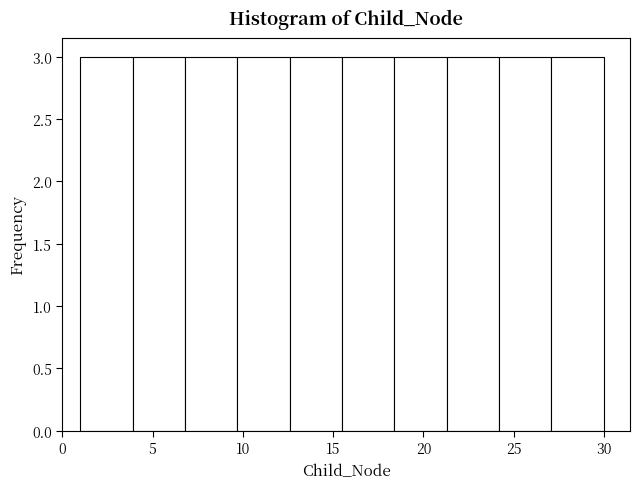

Reading left to right, transcribe this chart: for each bar, give the range it covers on the x-axis and its height. Neither the bar edges nor the heights are printed on the chart, so give them approximately, as read against the axes.

1.0 to 3.9: 3
3.9 to 6.8: 3
6.8 to 9.7: 3
9.7 to 12.6: 3
12.6 to 15.5: 3
15.5 to 18.4: 3
18.4 to 21.3: 3
21.3 to 24.2: 3
24.2 to 27.1: 3
27.1 to 30.0: 3